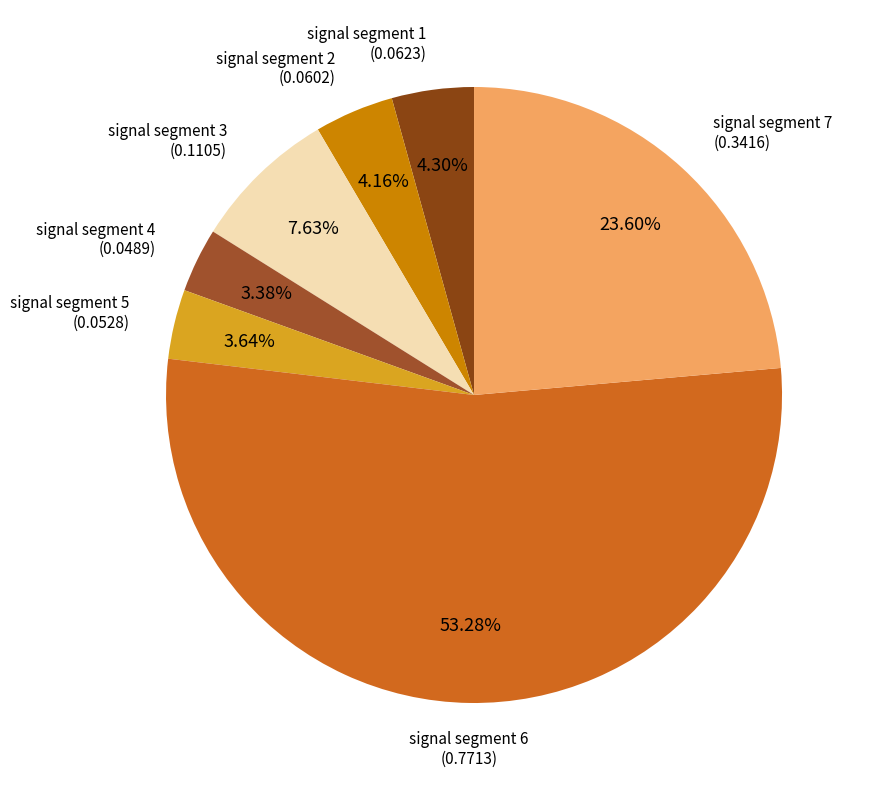

How many segments does this pie chart have?

7